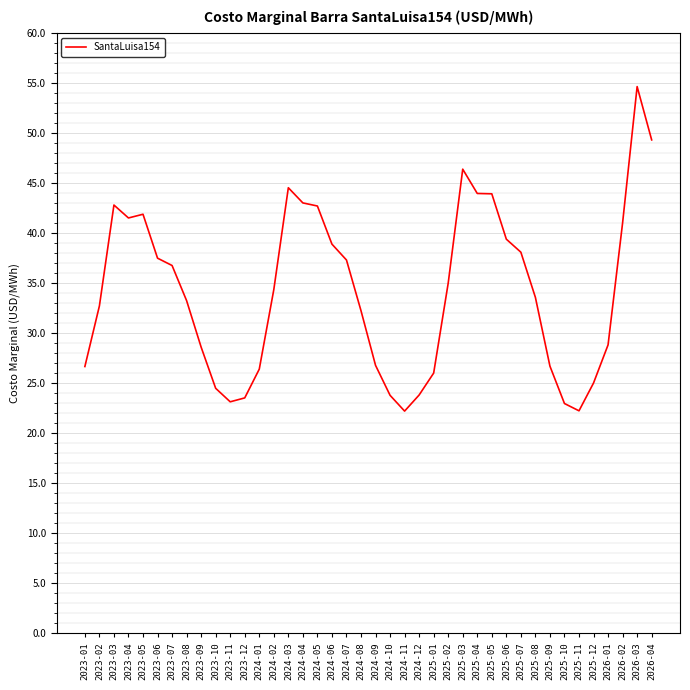

What is the greatest value displayed?

54.6